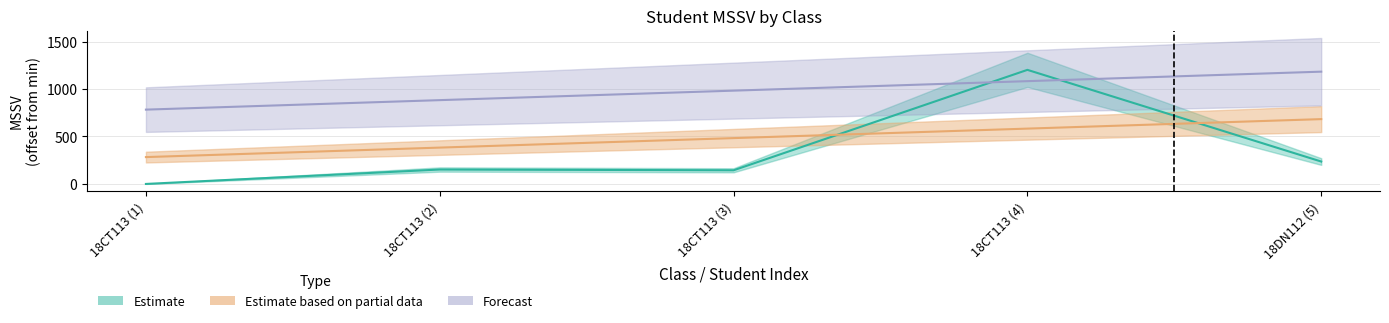

How many lines are shown in the chart?

3